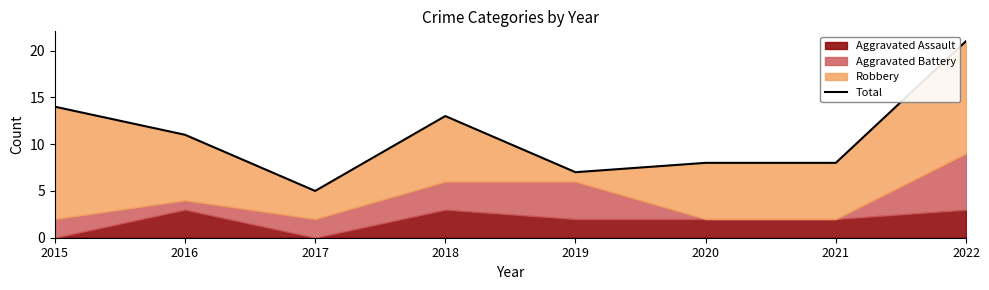

The value at 2018 is 22. True or false?

False